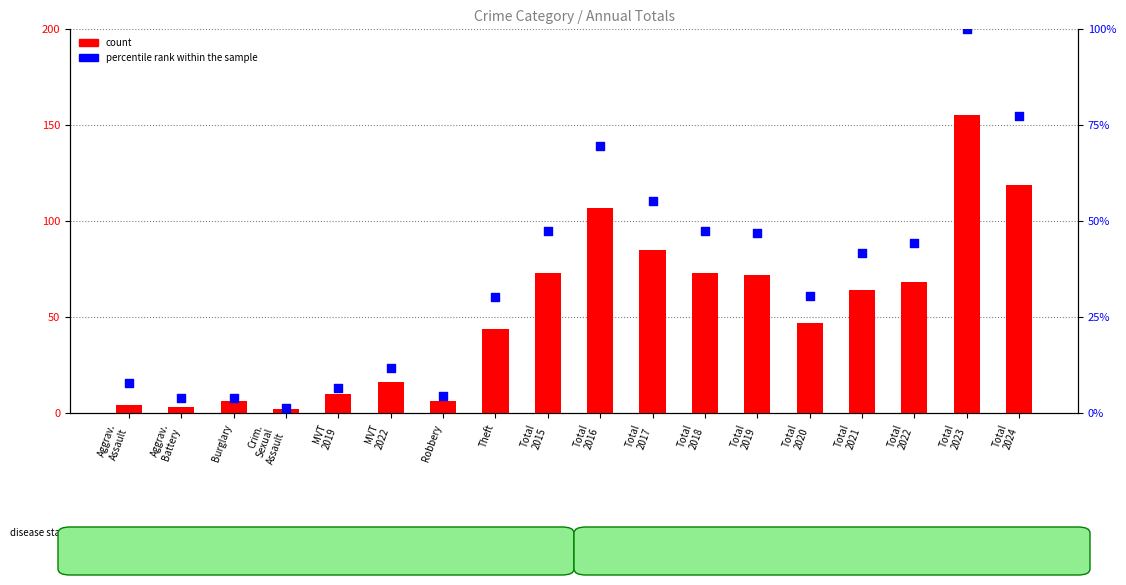

Which series has the largest total across all categories?

count